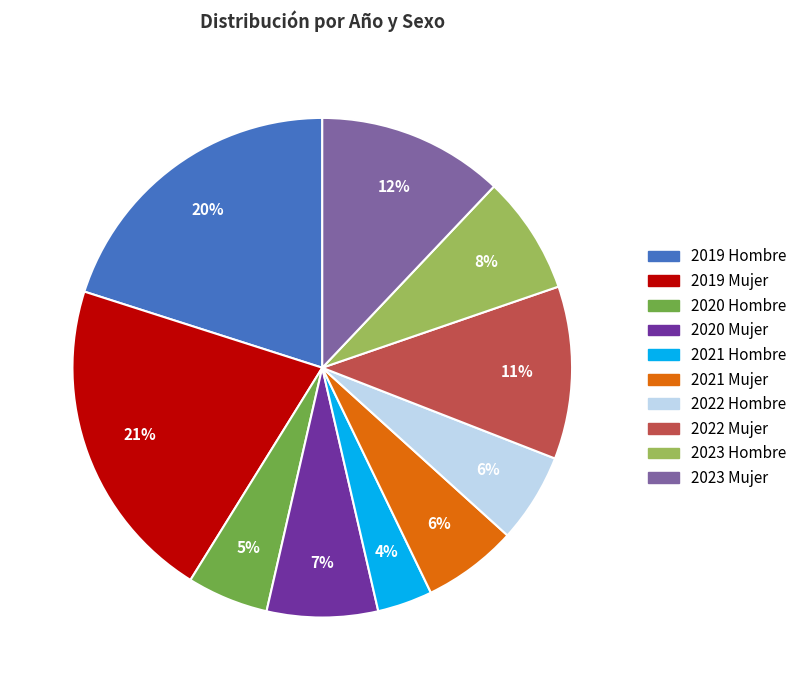

Does 2023 Mujer account for over 50% of the chart?

No